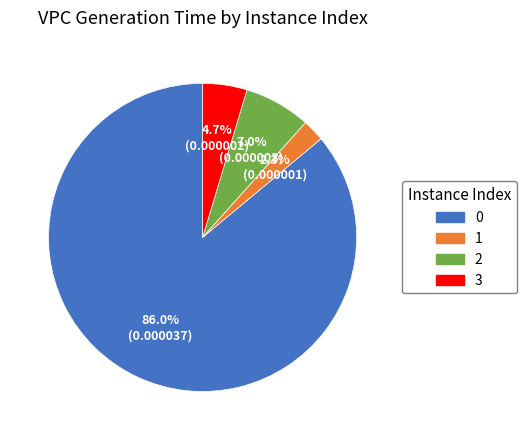

What is the smallest slice in the pie chart?

1